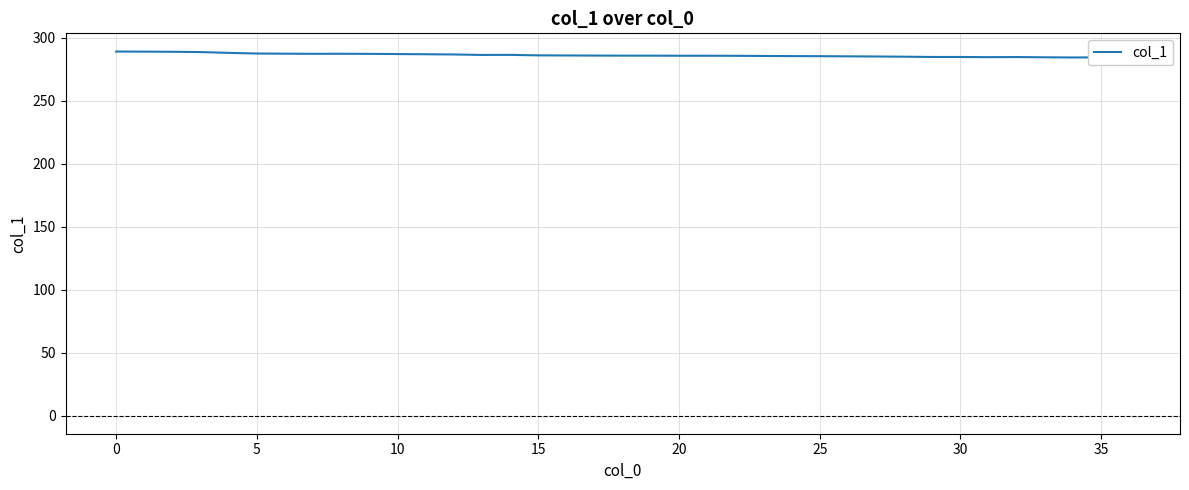

What is the sum of the values at 22 and 10?

574.6